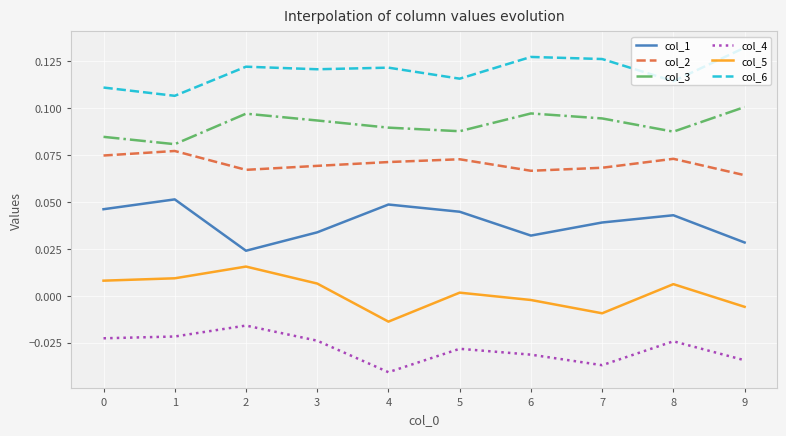

Does the chart display data point markers on the line(s)?

No